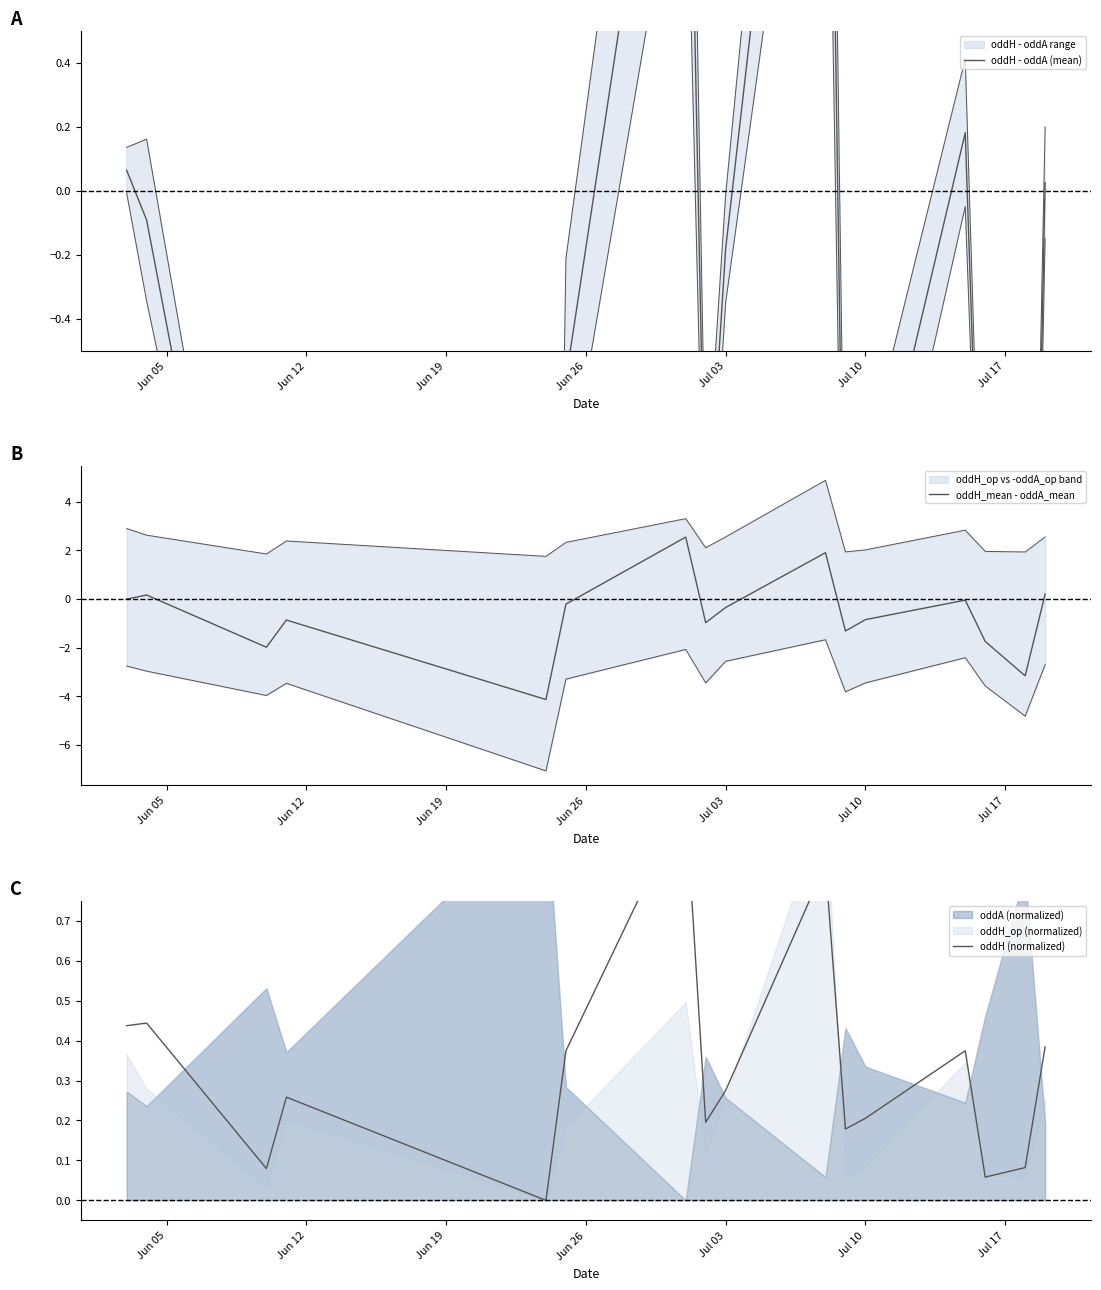

Is the value of oddH (normalized) at Jun 05 greater than the value of oddH_mean - oddA_mean at 13?

Yes